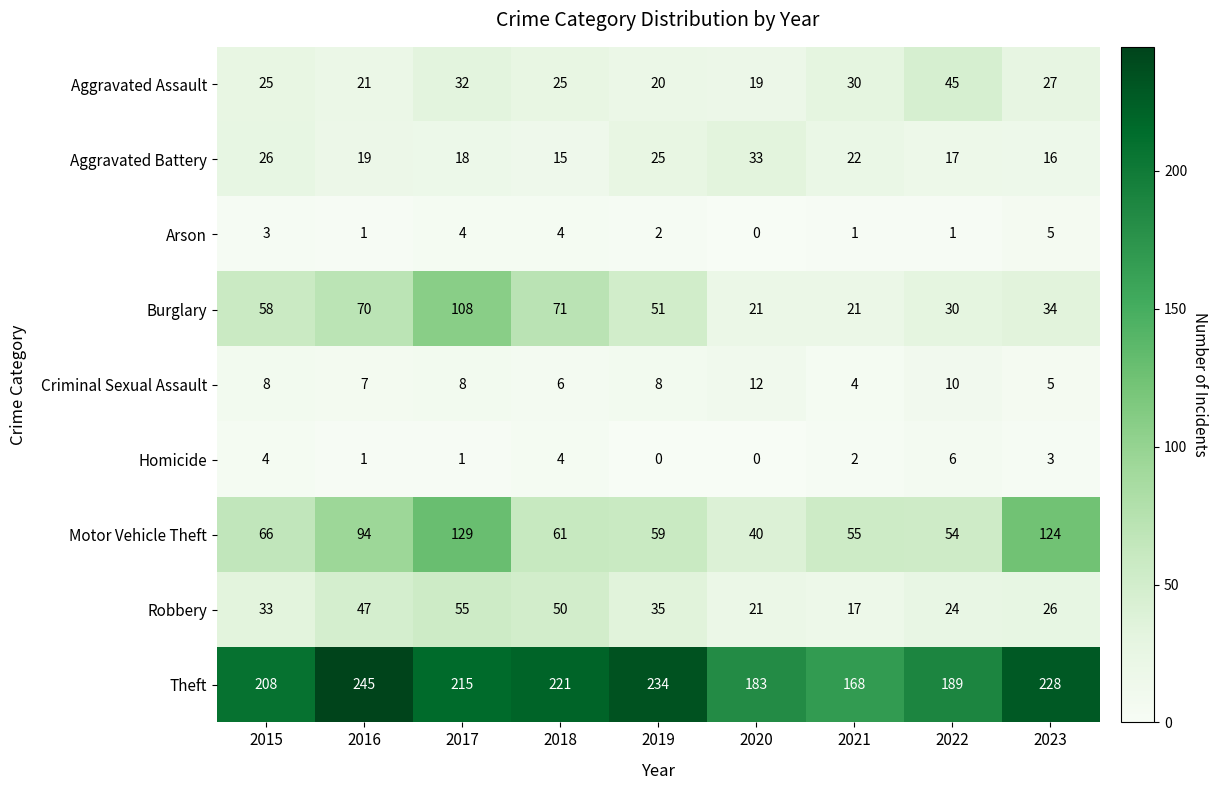

What is the difference between the maximum and minimum values in the Robbery series?

38